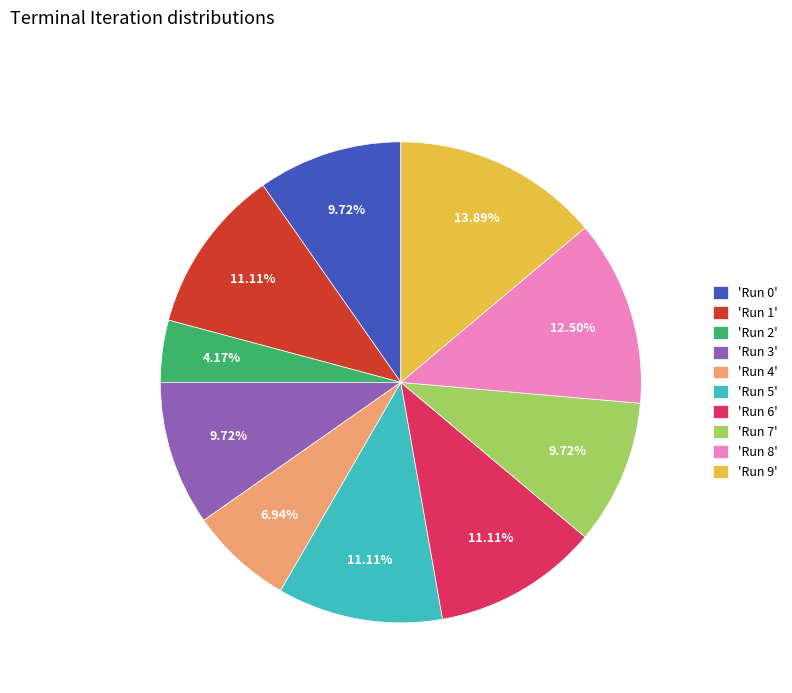

Approximately how many times larger is the value at 'Run 5' compared to 'Run 6'?

1.0